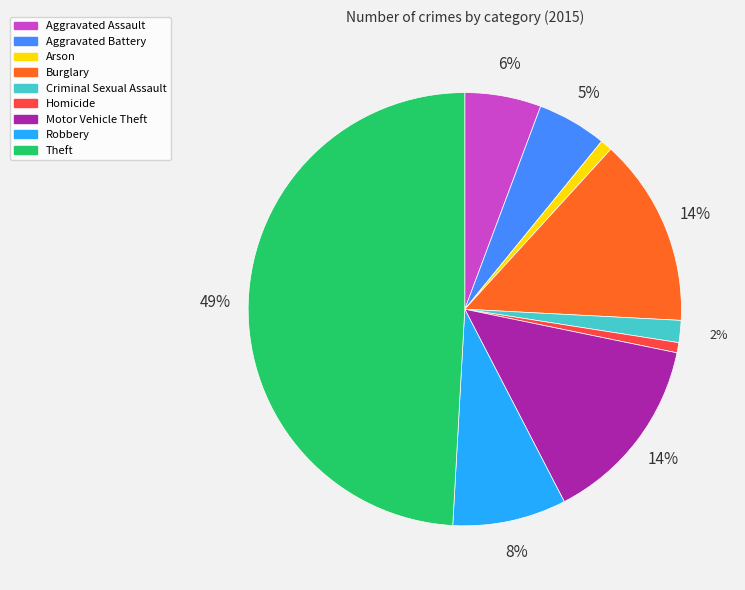

Does Homicide account for over 50% of the chart?

No